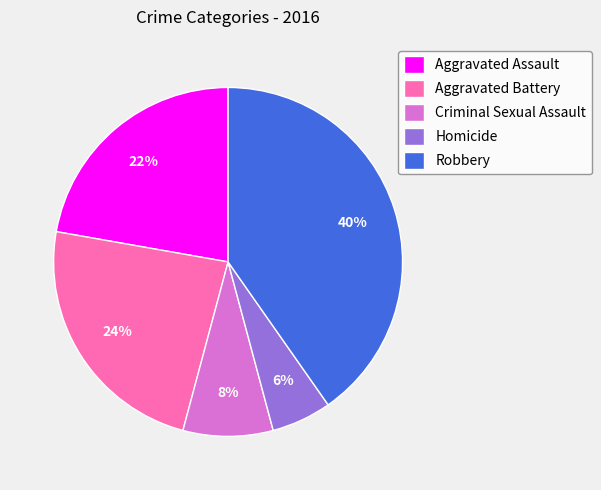

To the nearest percent, what portion does Aggravated Battery represent?

24%